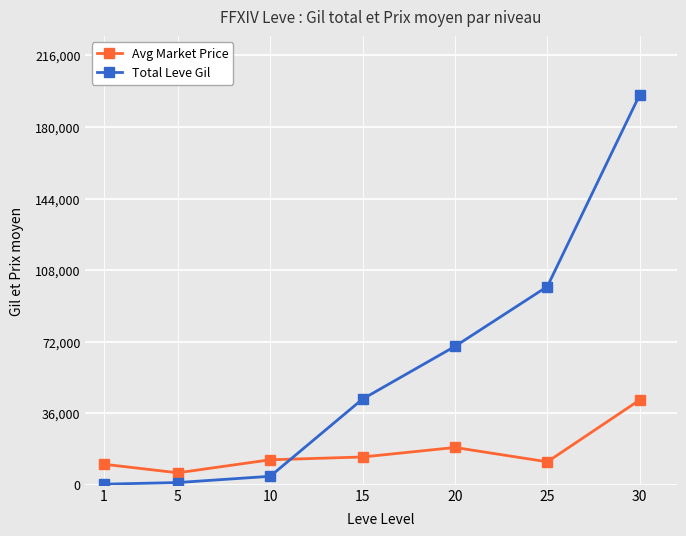

What are all the series names shown in the legend?

Avg Market Price, Total Leve Gil